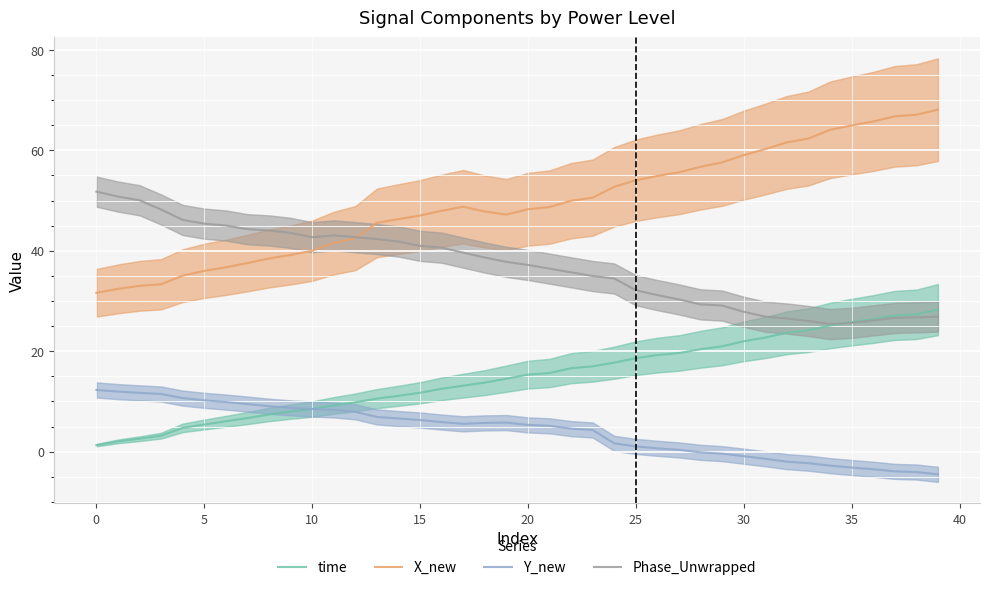

At which label does X_new first exceed 48?

17